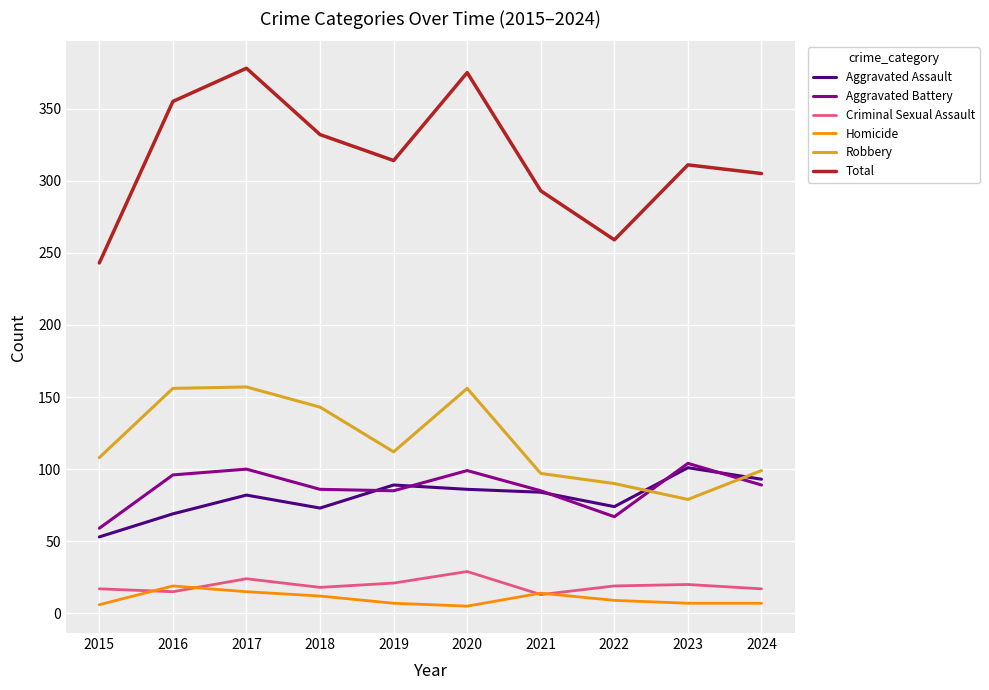

True or false: Total has a value of 445 at 2018.

False